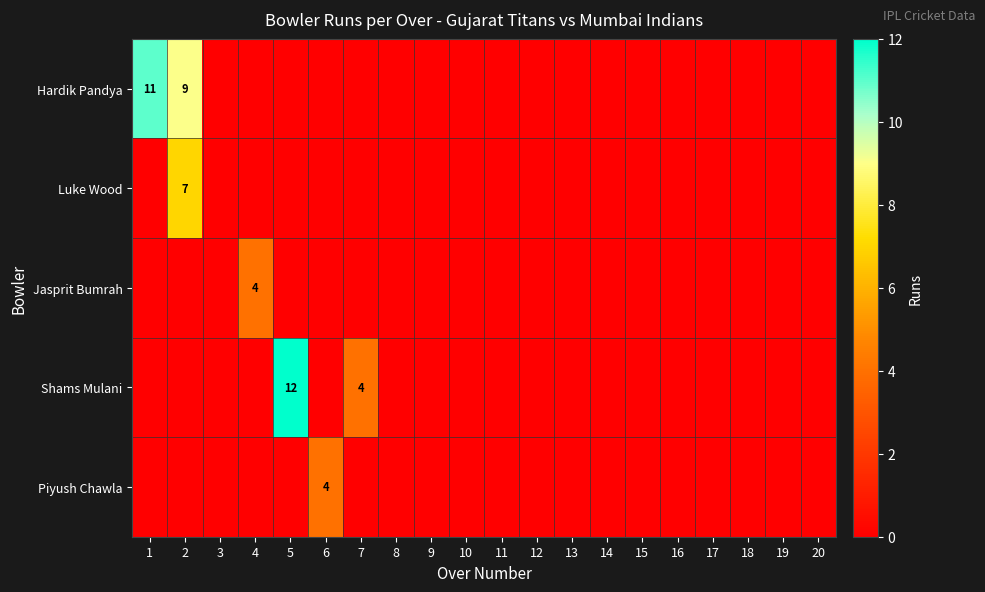

The Hardik Pandya series shows 15 at 2. True or false?

False